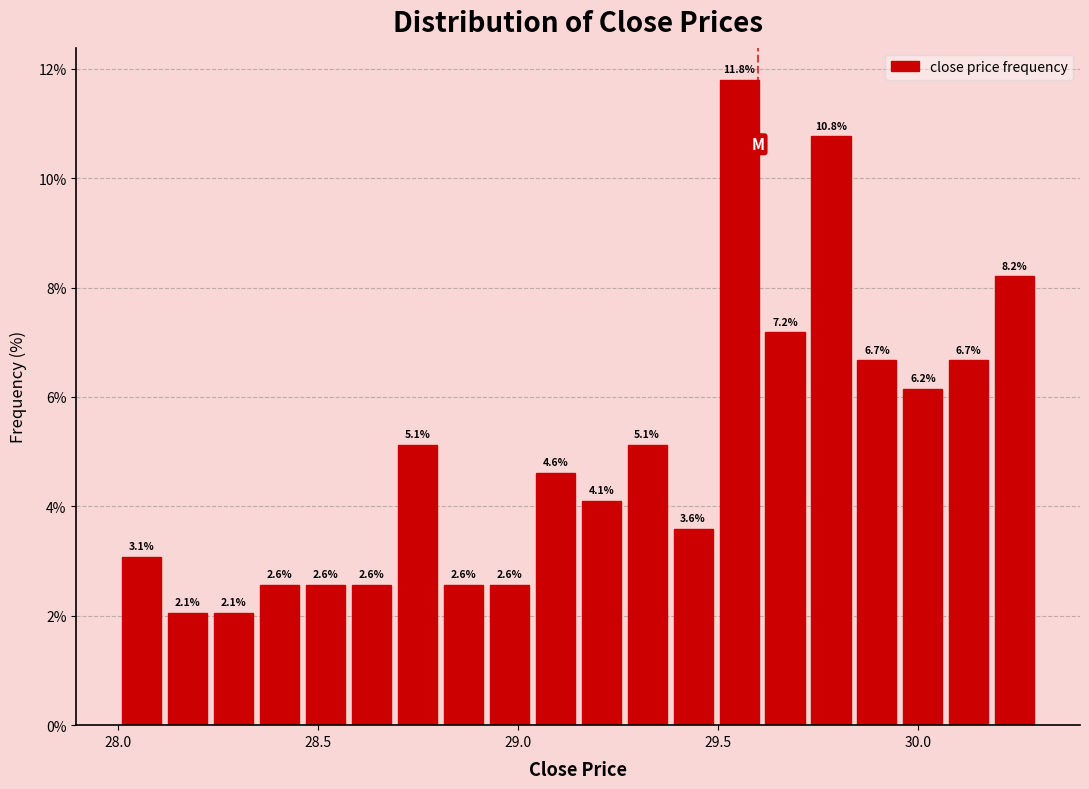

Around what value on the x-axis is the tallest bar? Give the approximate position of its centre, as read against the axis.

29.55